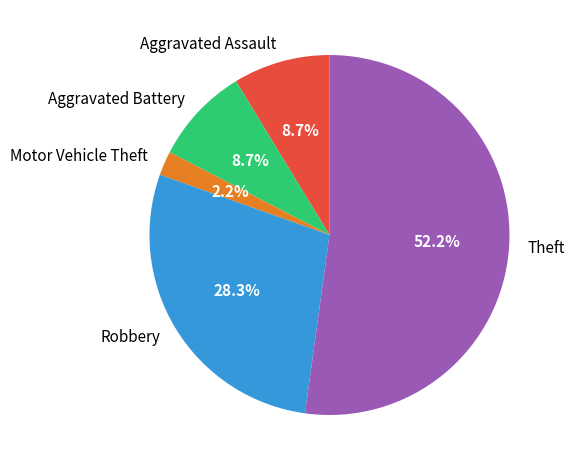

The Aggravated Battery slice represents 1% of the pie. True or false?

False